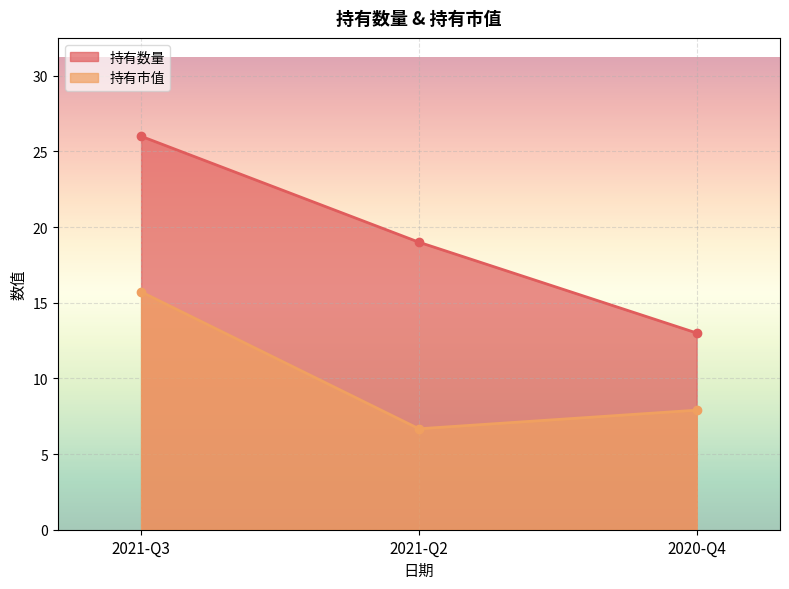

What is the maximum value shown in the chart?

26.0